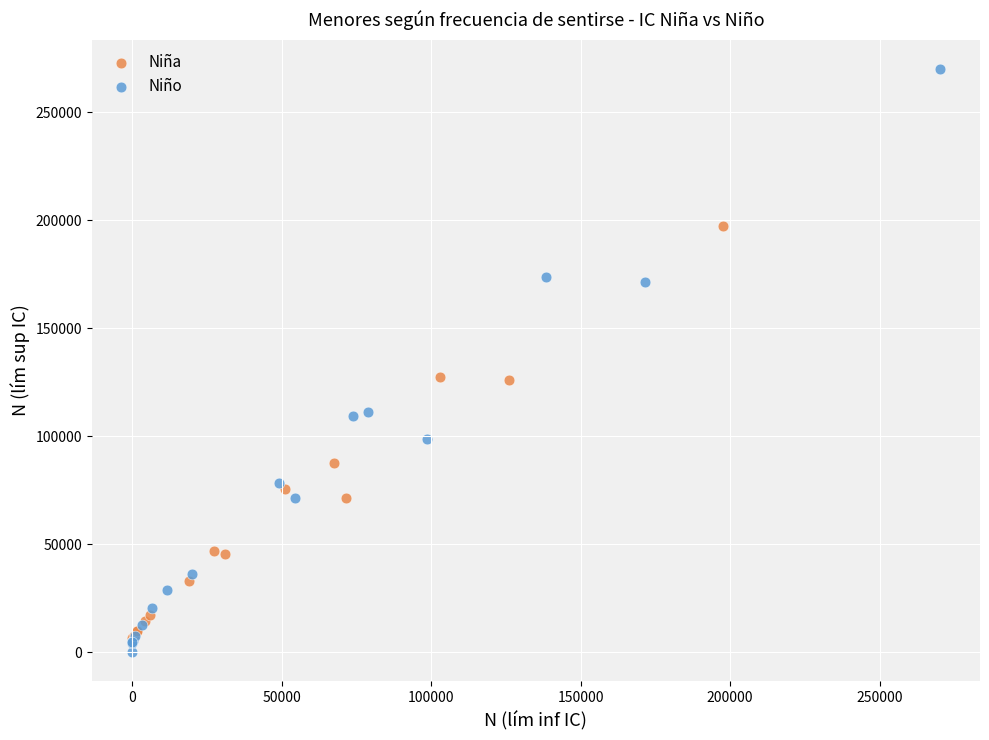

Which series has the widest spread of Y values?

Niño